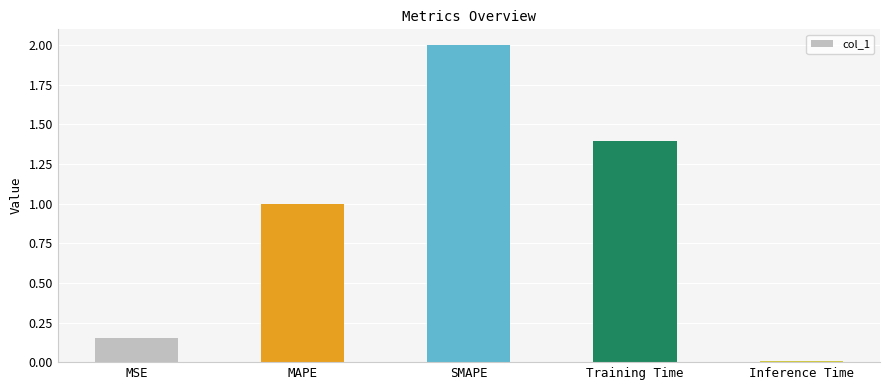

Which category has the highest value across all series?

SMAPE